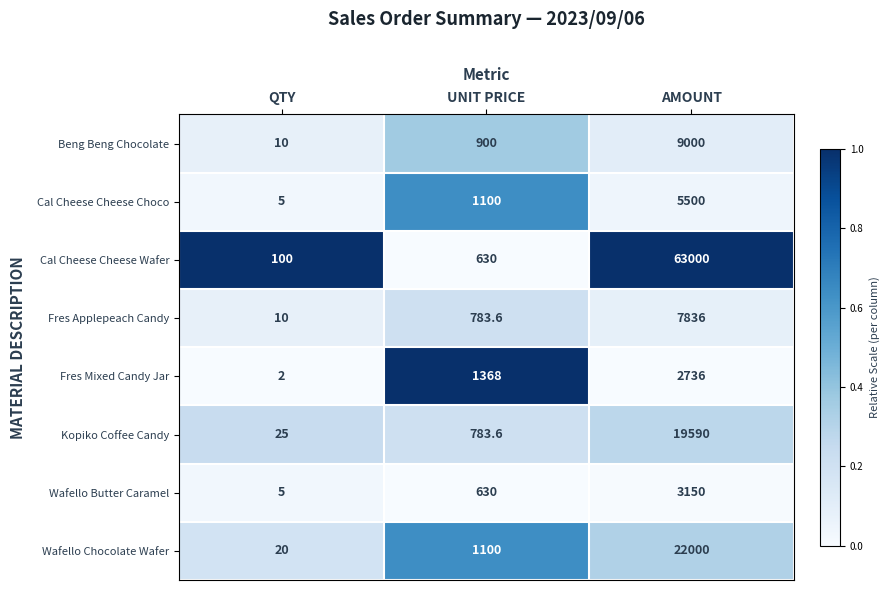

Which series has the largest range (max minus min)?

Cal Cheese Cheese Wafer